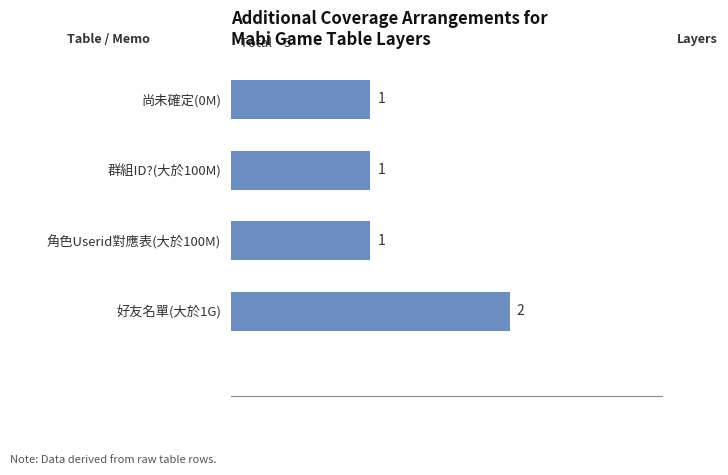

Is it true that the value at 群組ID?(大於100M) is 1?

True